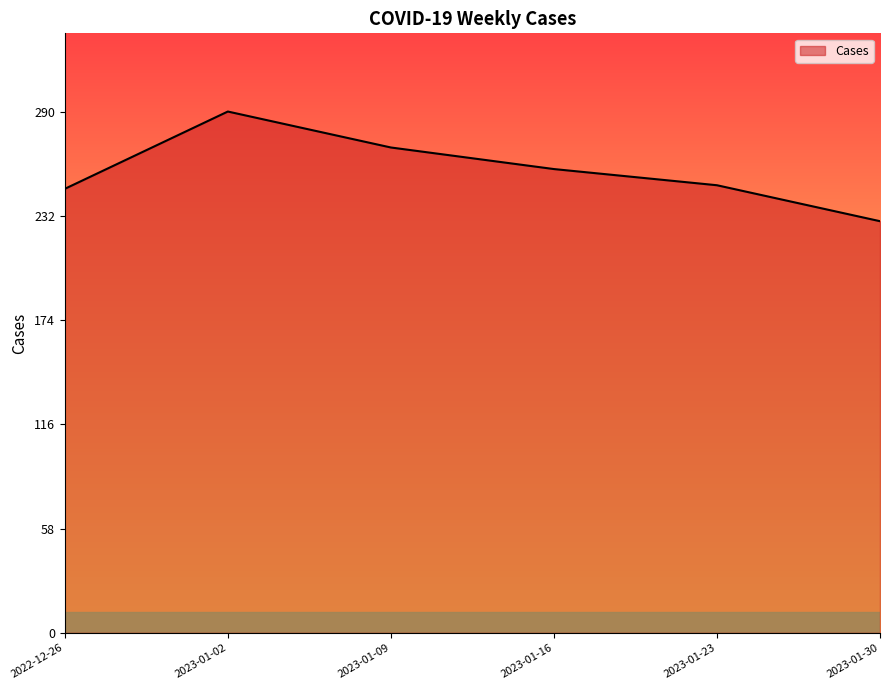

The chart shows a value of 371 at 2023-01-16. True or false?

False